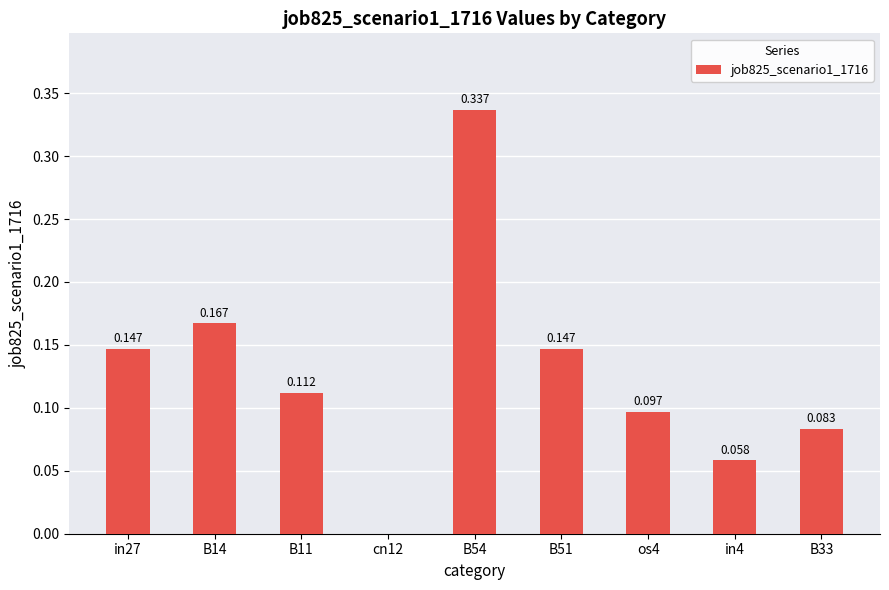

How many positive values are there?

8